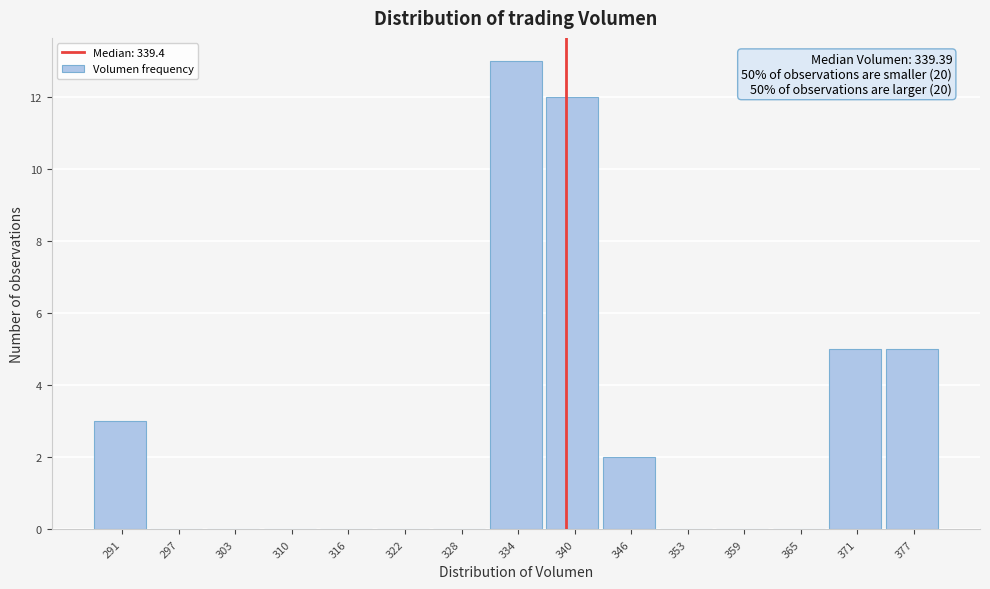

Over which range of the x-axis is the bar tallest?

331 to 337